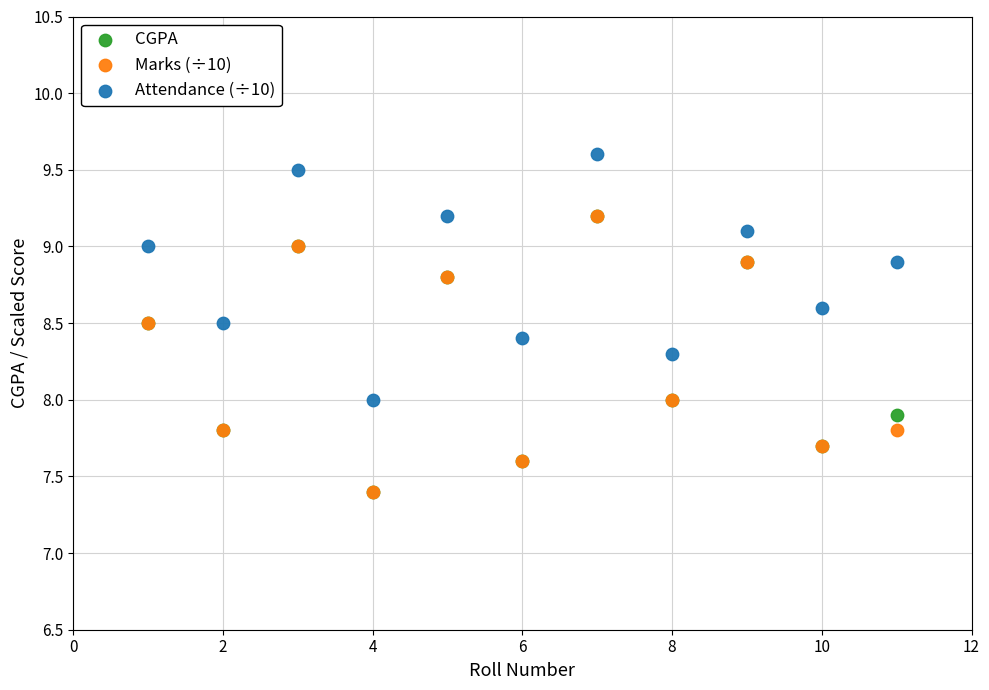

Which series contains the highest Y value?

Attendance (÷10)